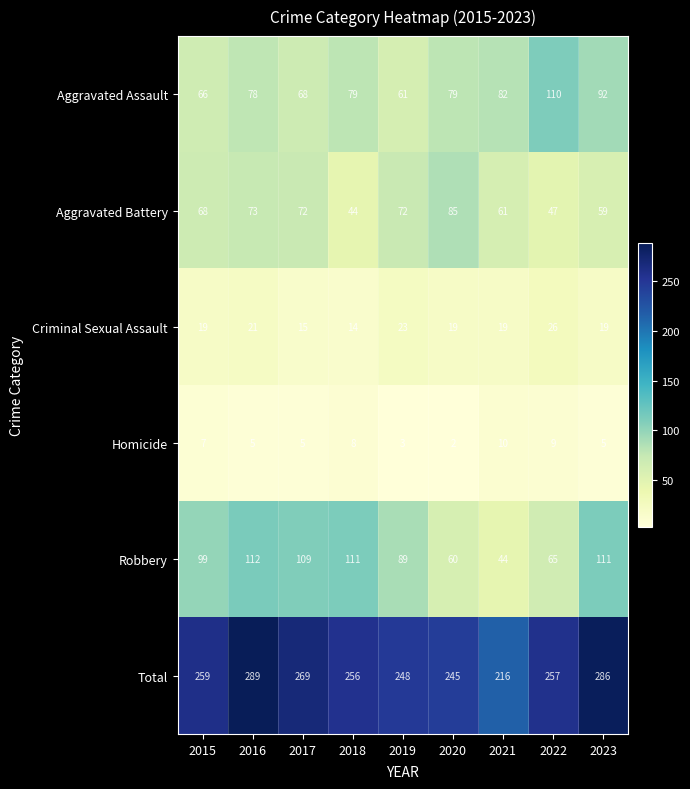

True or false: Total has a value of 286 at 2023.

True